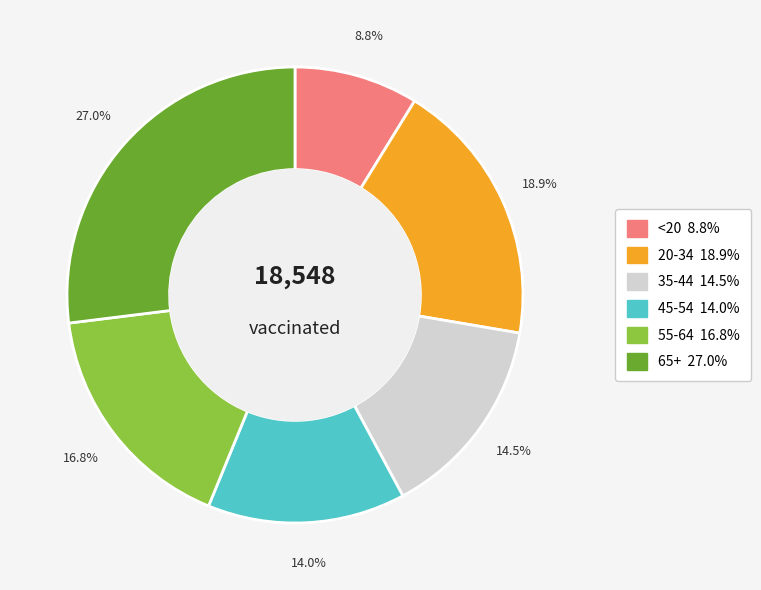

Count the number of slices in the pie.

6